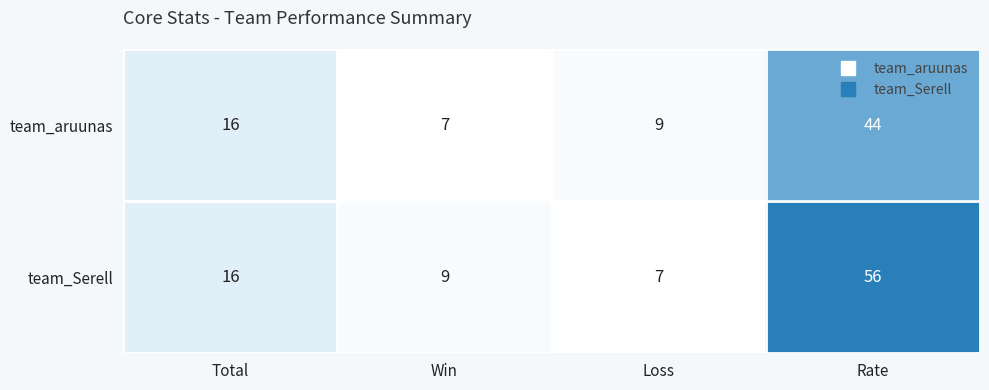

Which category has the lowest value in the team_Serell series?

Loss